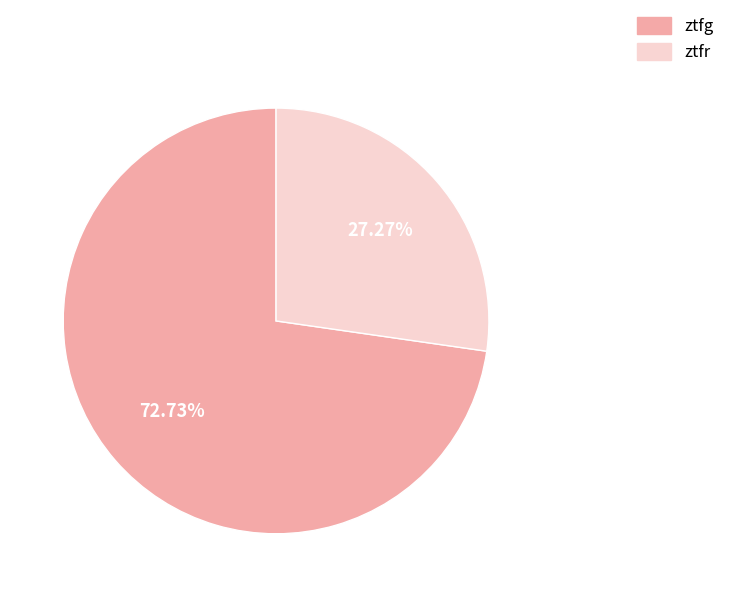

Does any single category account for the majority?

Yes